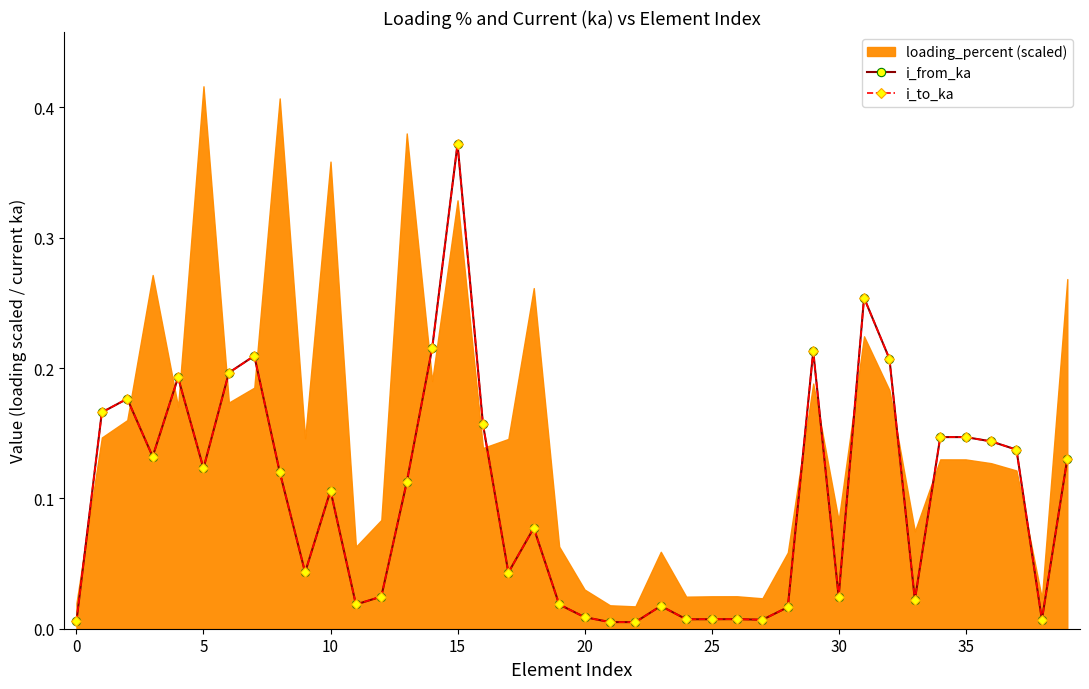

What is the maximum value shown in the chart?

0.4